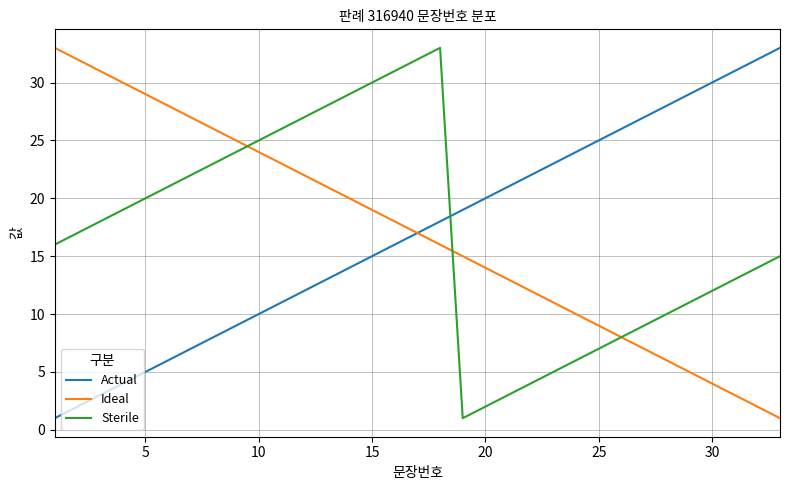

True or false: Actual and Sterile intersect in this chart.

True